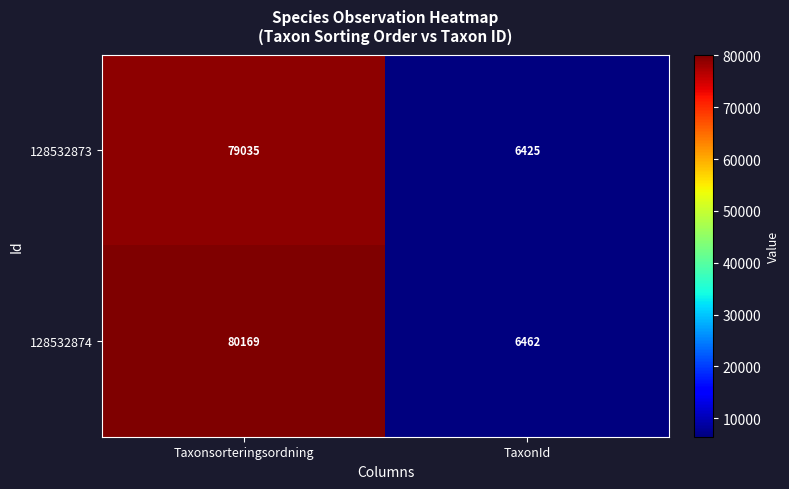

What value does the 128532873 series have at Taxonsorteringsordning, to the nearest 10?

79040